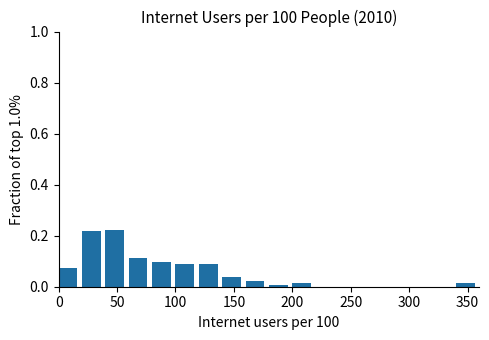

Reading left to right, list every bar in this chart as the range it spans on the x-axis followed by its height. The values are not printed on the chart, so give them approximately, as read against the axis.

0 to 20: 0.08
20 to 40: 0.22
40 to 60: 0.22
60 to 80: 0.12
80 to 100: 0.10
100 to 120: 0.08
120 to 140: 0.08
140 to 160: 0.04
160 to 180: 0.02
180 to 200: under 0.02
200 to 220: under 0.02
220 to 240: 0
240 to 260: 0
260 to 280: 0
280 to 300: 0
300 to 320: 0
320 to 340: 0
340 to 360: under 0.02